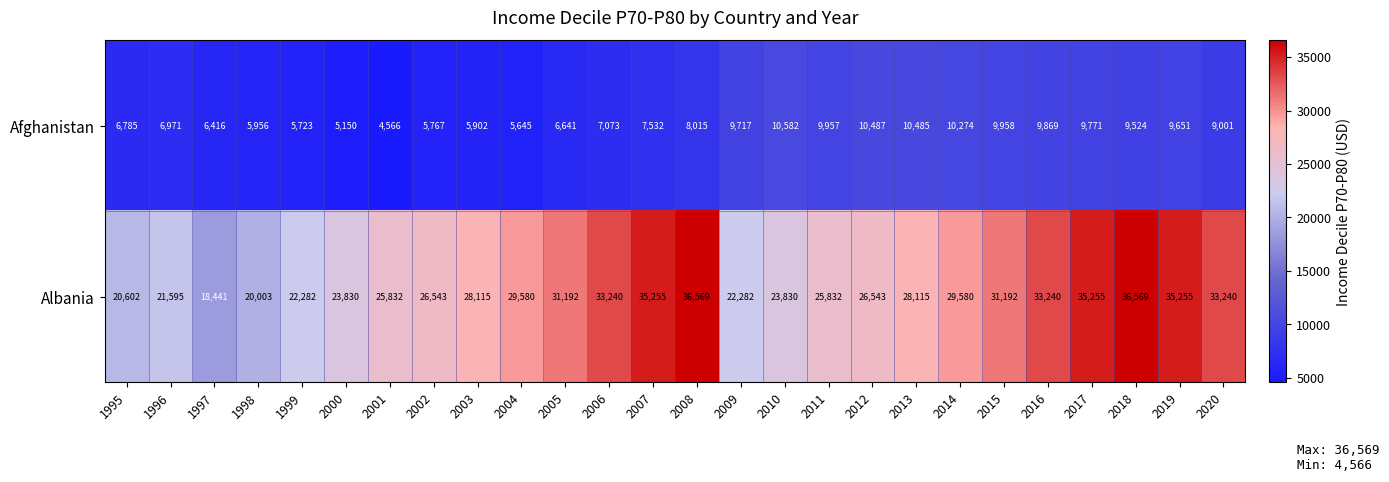

At how many categories does at least one series exceed 34364?

5